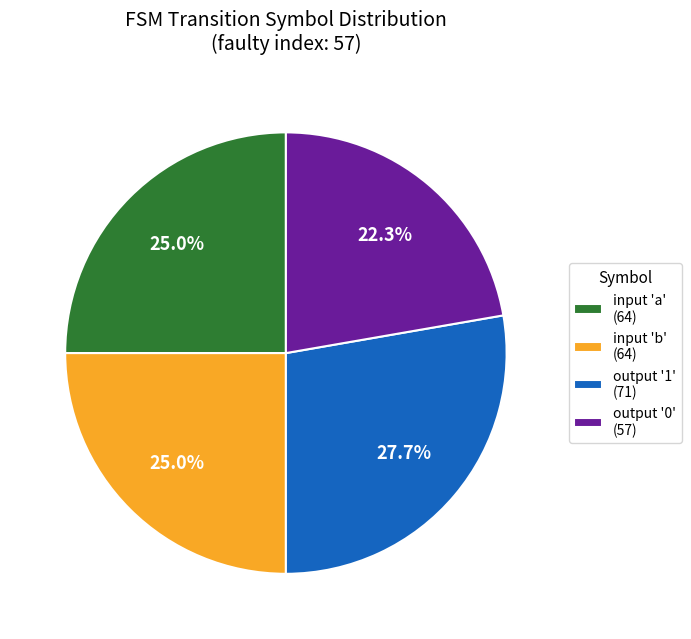

Approximately how many times larger is the value at input 'a' (64) compared to input 'b' (64)?

1.0